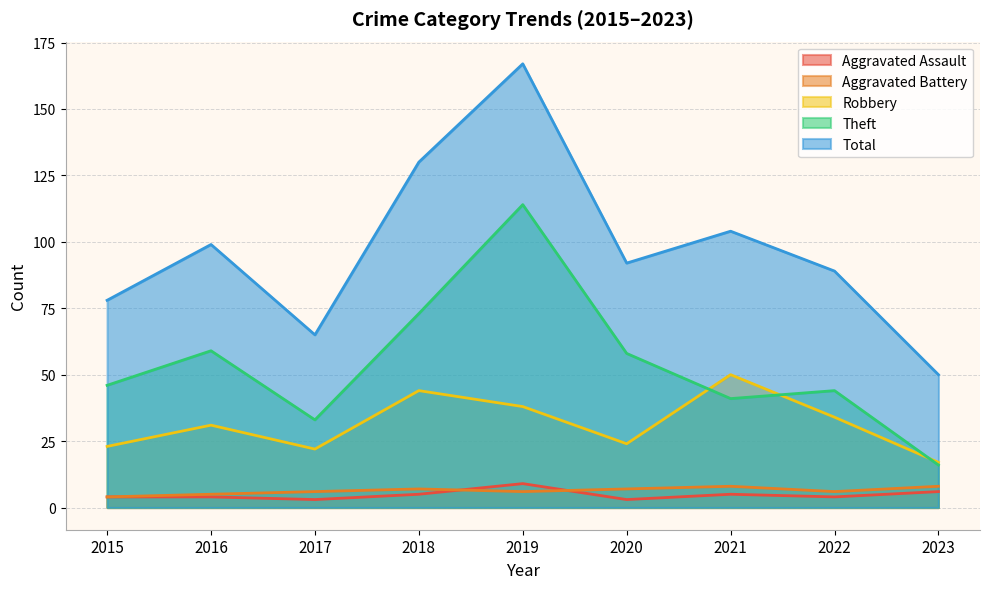

Reading left to right, list all the values displayed in this chart.

Aggravated Assault: 2015=4	2016=4	2017=3	2018=5	2019=9	2020=3	2021=5	2022=4	2023=6
Aggravated Battery: 2015=4	2016=5	2017=6	2018=7	2019=6	2020=7	2021=8	2022=6	2023=8
Robbery: 2015=23	2016=31	2017=22	2018=44	2019=38	2020=24	2021=50	2022=34	2023=17
Theft: 2015=46	2016=59	2017=33	2018=73	2019=114	2020=58	2021=41	2022=44	2023=16
Total: 2015=78	2016=99	2017=65	2018=130	2019=167	2020=92	2021=104	2022=89	2023=50